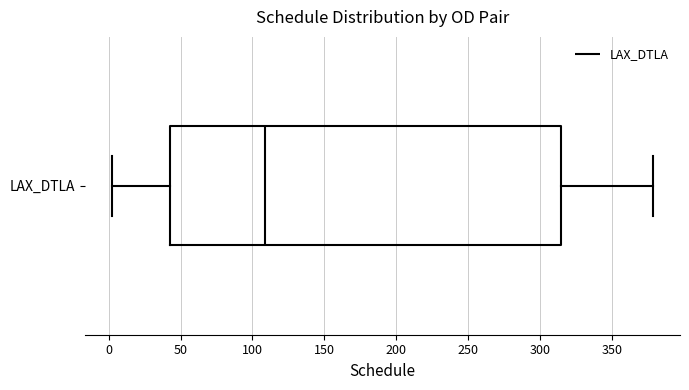

Read this box plot against the x-axis: the position of the median line, the range covered by the box, and the ends of both whiskers. The values are not printed on the chart, so give them approximately, as read against the axis.

median 110, box 40 to 315, whiskers 5 to 380